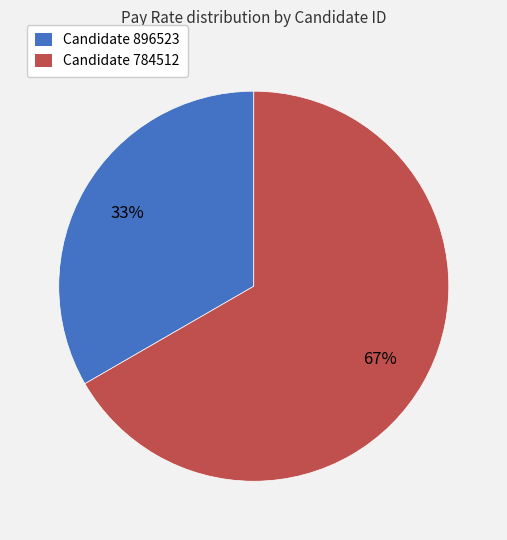

To the nearest percent, what portion does Candidate 896523 represent?

33%